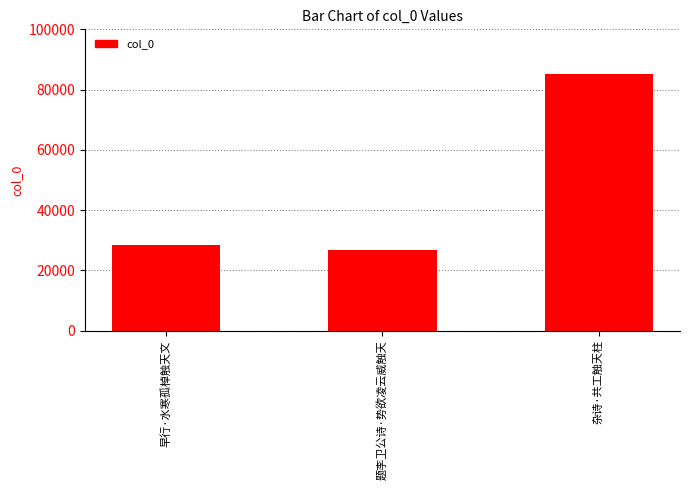

Count the number of data series in this chart.

1